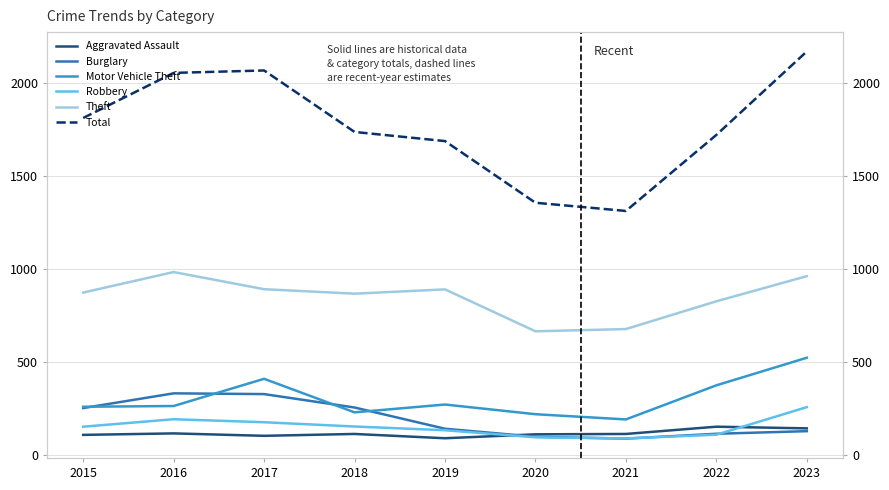

How many intersections are there between Aggravated Assault and Robbery?

2